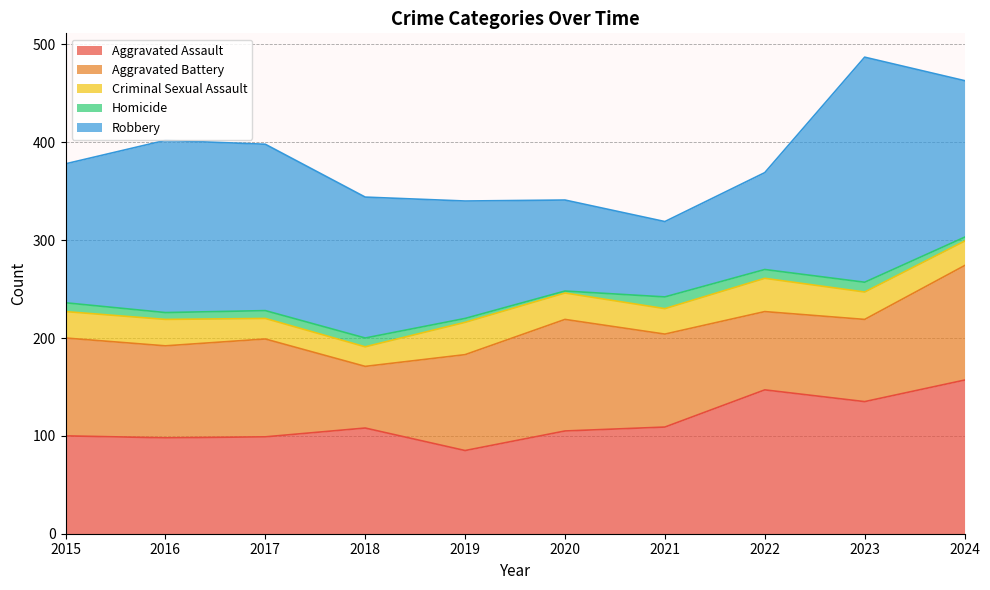

Between 2022 and 2023, which series saw the biggest shift?

Robbery